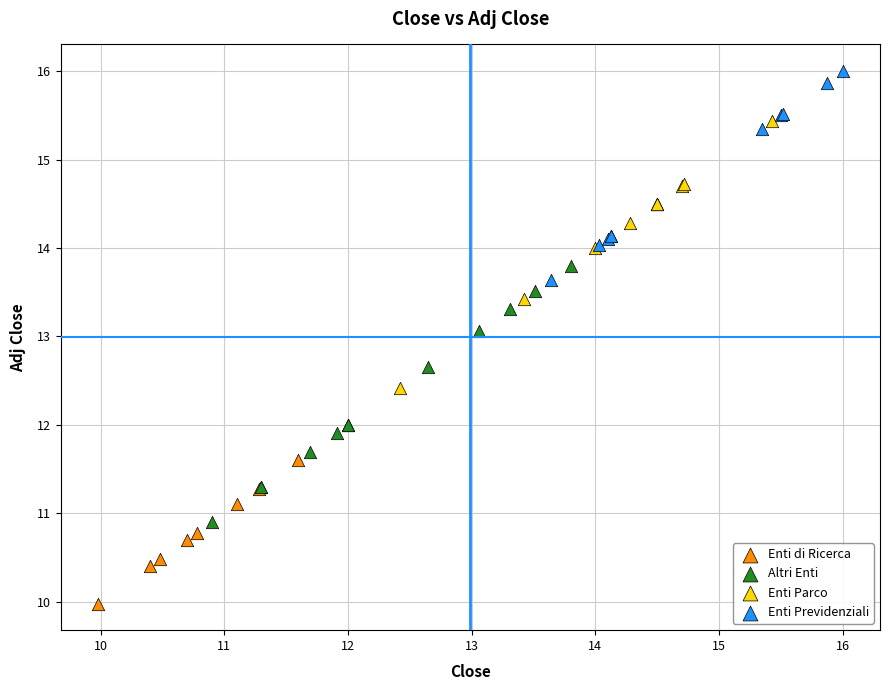

Which series reaches the maximum Y coordinate?

Enti Previdenziali